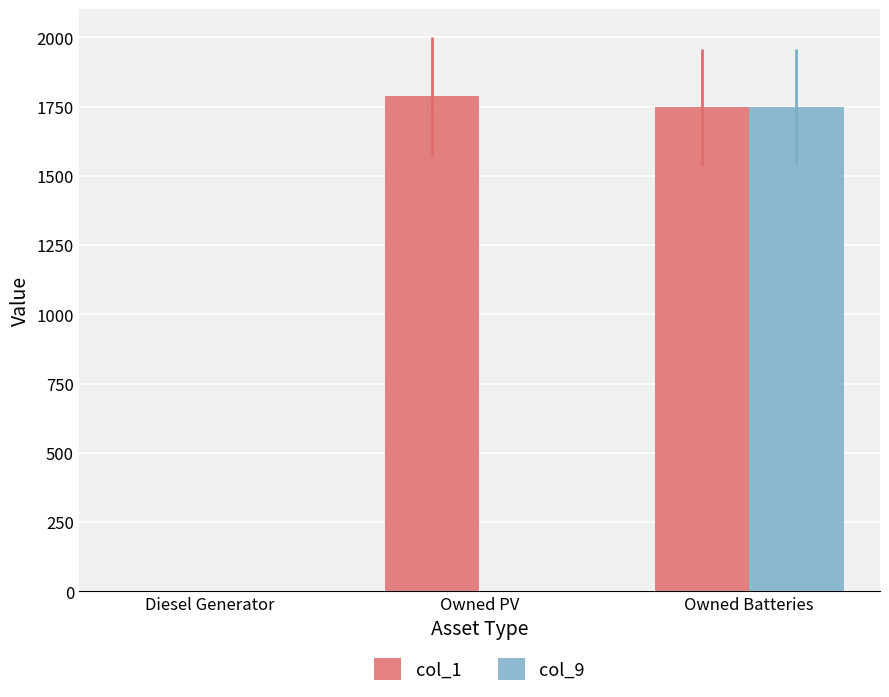

Reading left to right, extract all data points from this chart.

col_1: 0	1787	1749
col_9: 0	0	1749